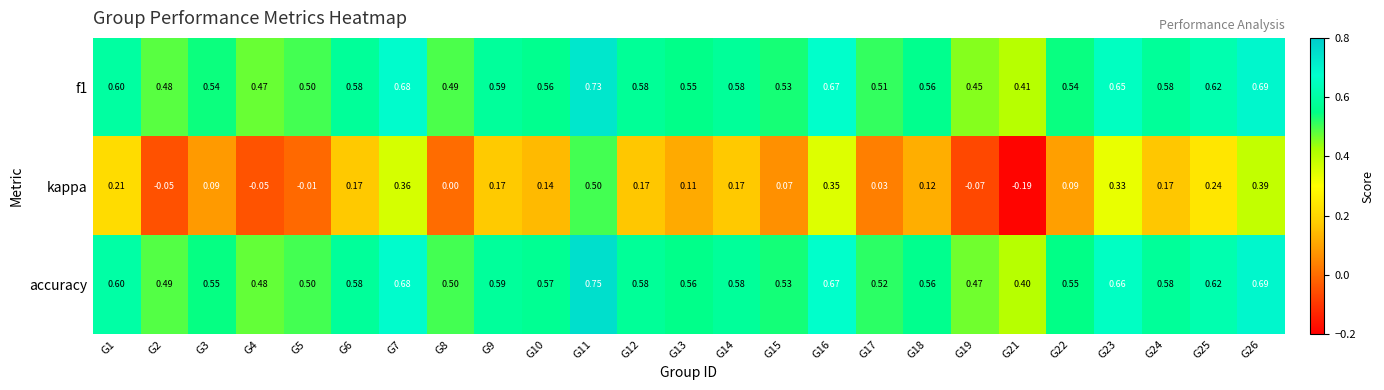

How many distinct data groups are displayed?

3